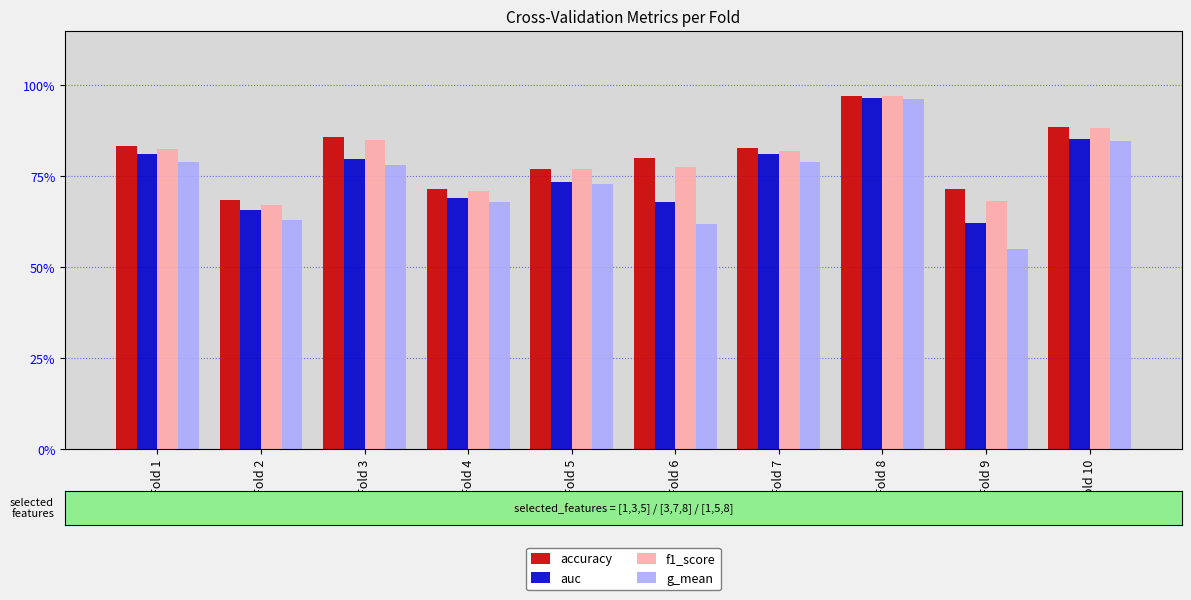

Does the chart contain stacked bars?

No